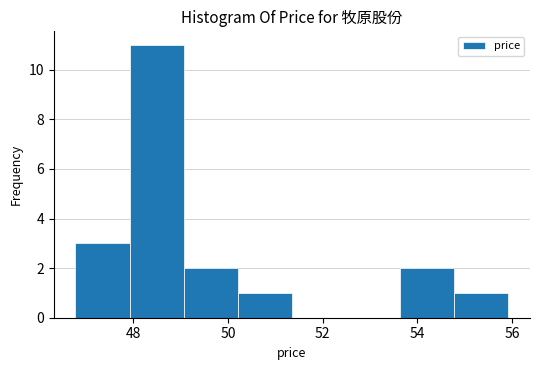

Which range on the x-axis has the tallest bar?

48.0 to 49.0